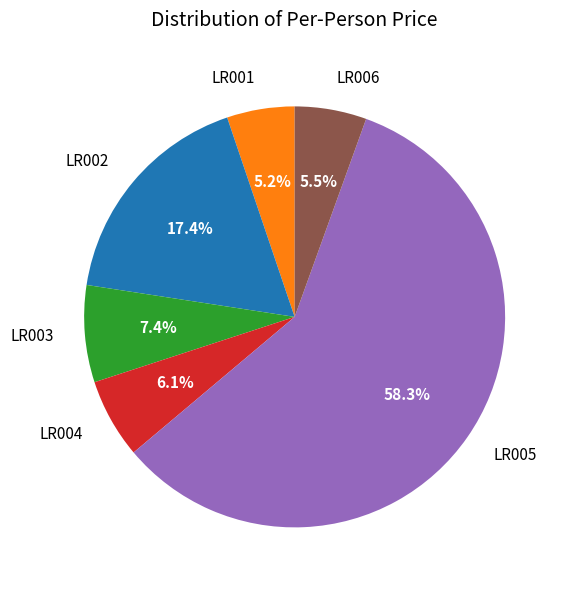

To the nearest percent, what portion does LR005 represent?

58%